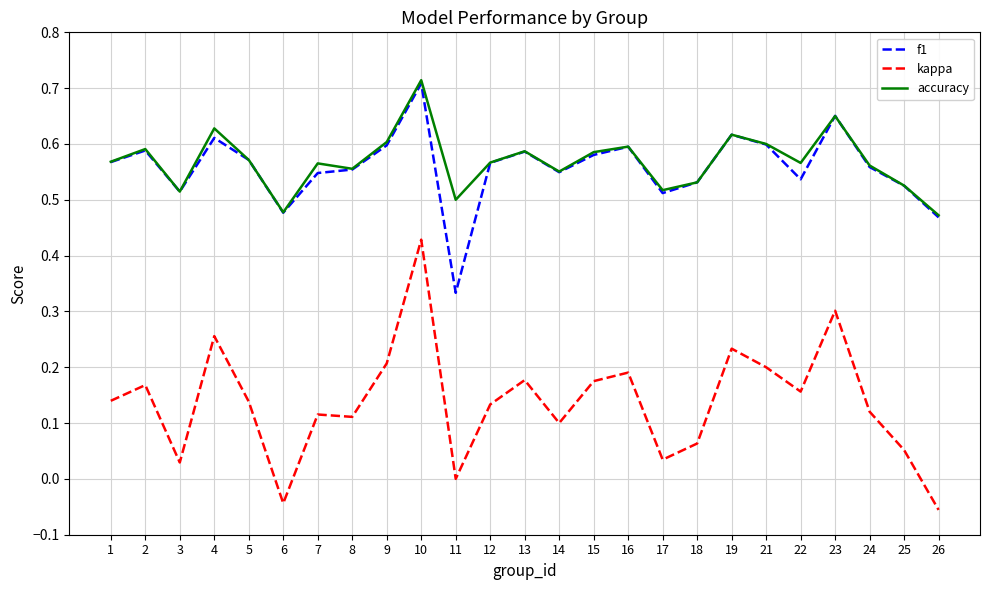

Where is f1 nearest to the value 0?

11